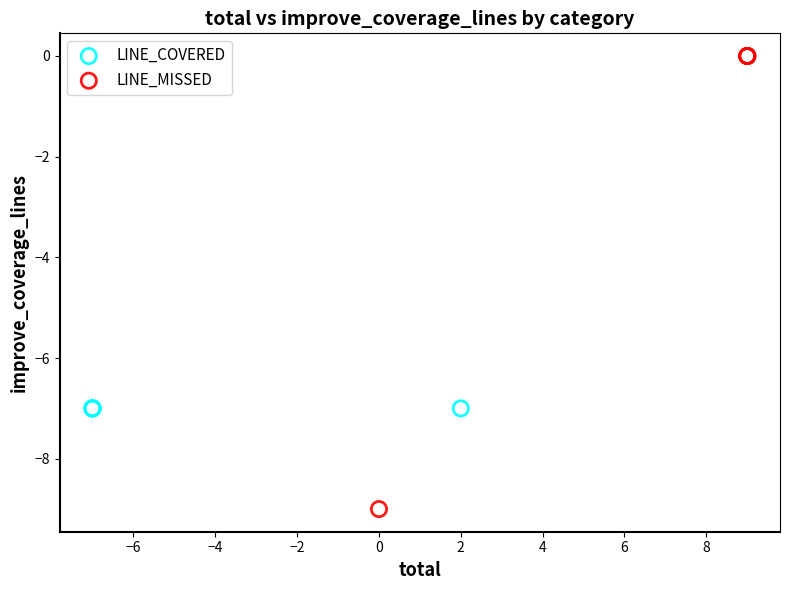

Which series contains the lowest Y value?

LINE_MISSED